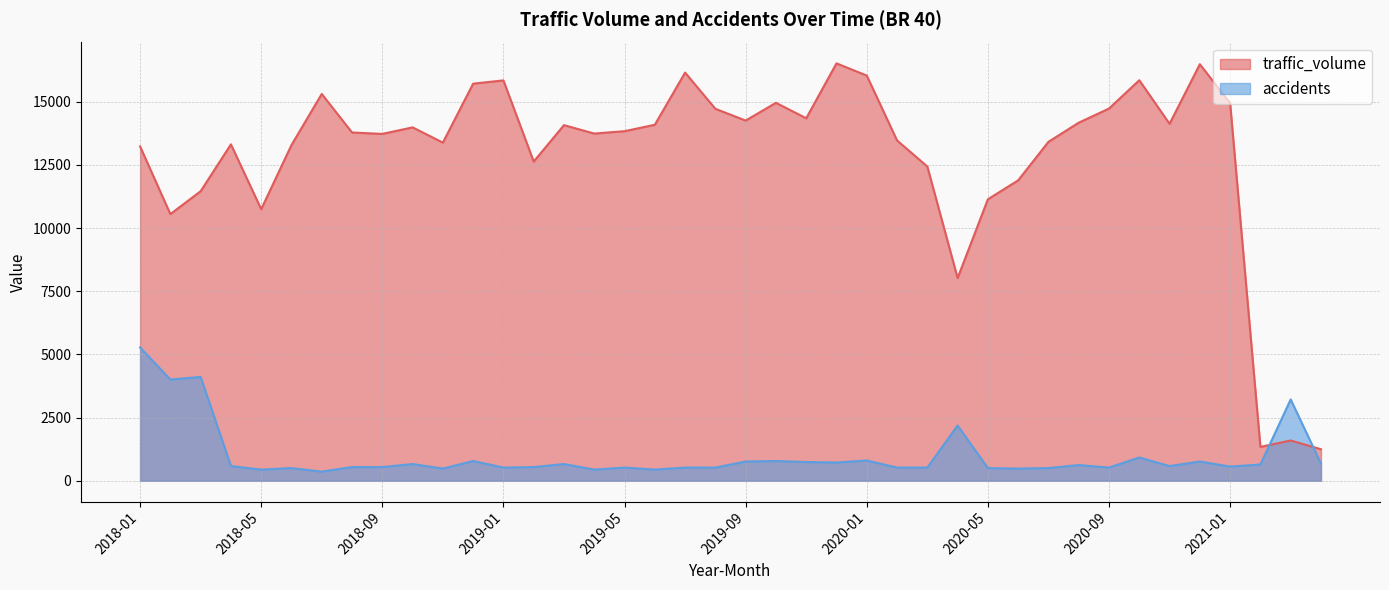

What is the sum of all traffic_volume values?

514517